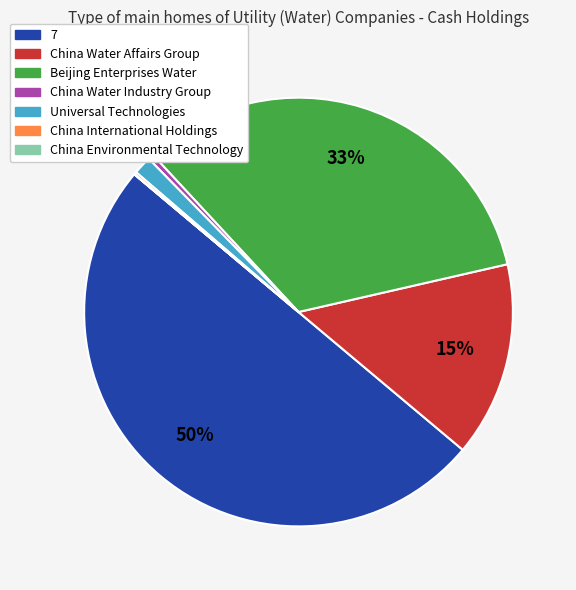

To the nearest percent, what is the average slice percentage?

14%